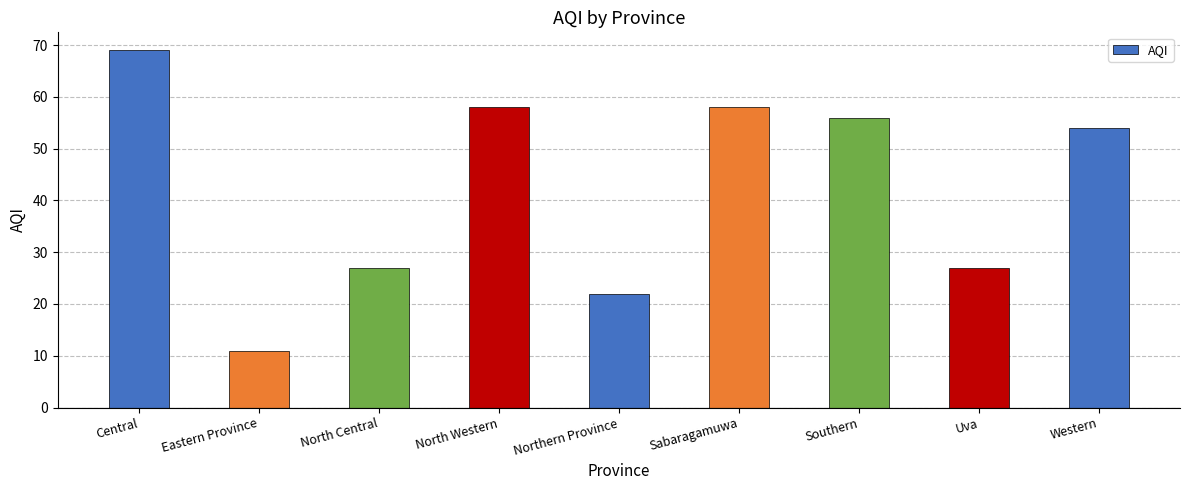

True or false: the data shows 36 at North Western.

False